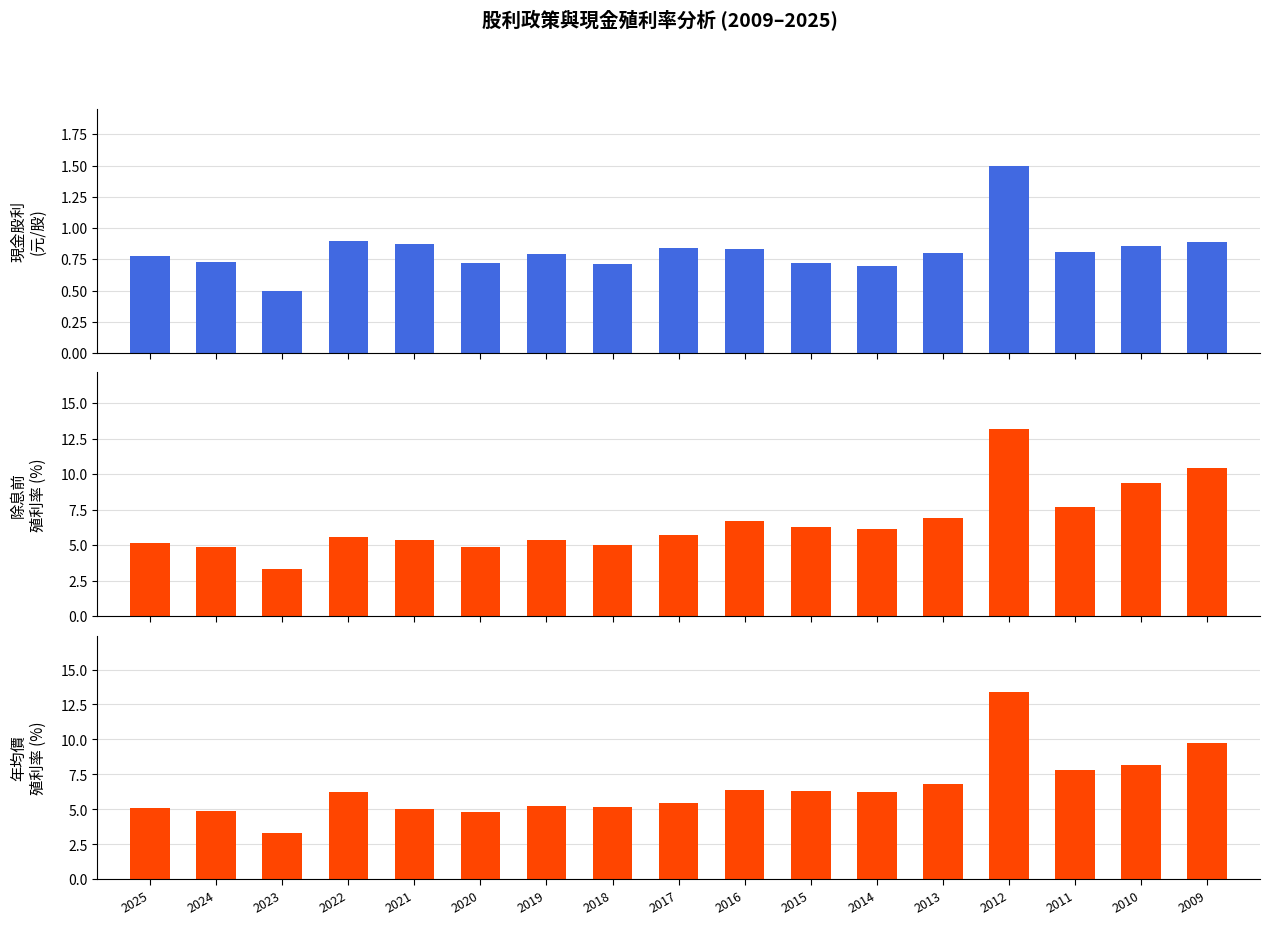

Reading left to right, extract all data points from this chart.

現金股利合計: 0.8	0.7	0.5	0.9	0.9	0.7	0.8	0.7	0.8	0.8	0.7	0.7	0.8	1.5	0.8	0.9	0.9
除息前現金殖利率: 5.2	4.8	3.4	5.6	5.4	4.9	5.4	5.0	5.7	6.7	6.3	6.1	6.9	13.2	7.7	9.3	10.4
年均價殖利率: 5.1	4.8	3.3	6.2	5.1	4.8	5.3	5.2	5.5	6.4	6.3	6.2	6.8	13.4	7.8	8.2	9.7